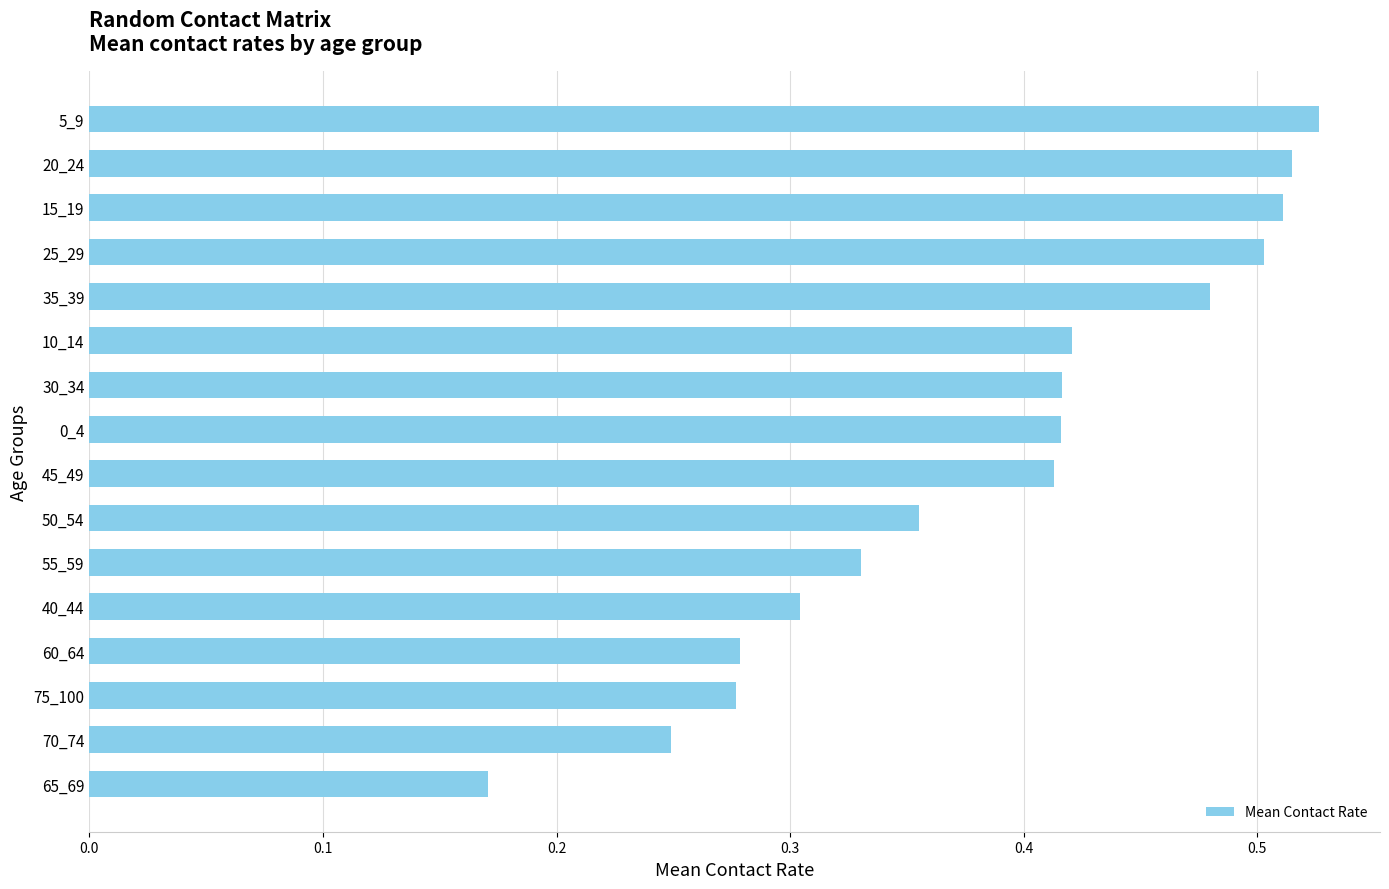

What is the sum of the values at 55_59 and 75_100?

0.6